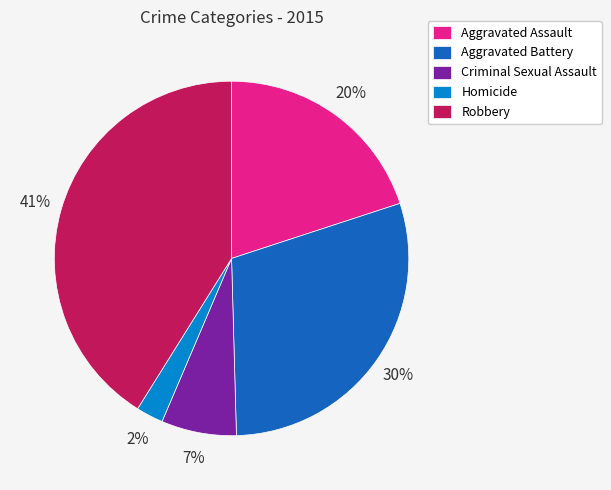

To the nearest percent, what is the combined percentage of Aggravated Assault and Homicide?

22%